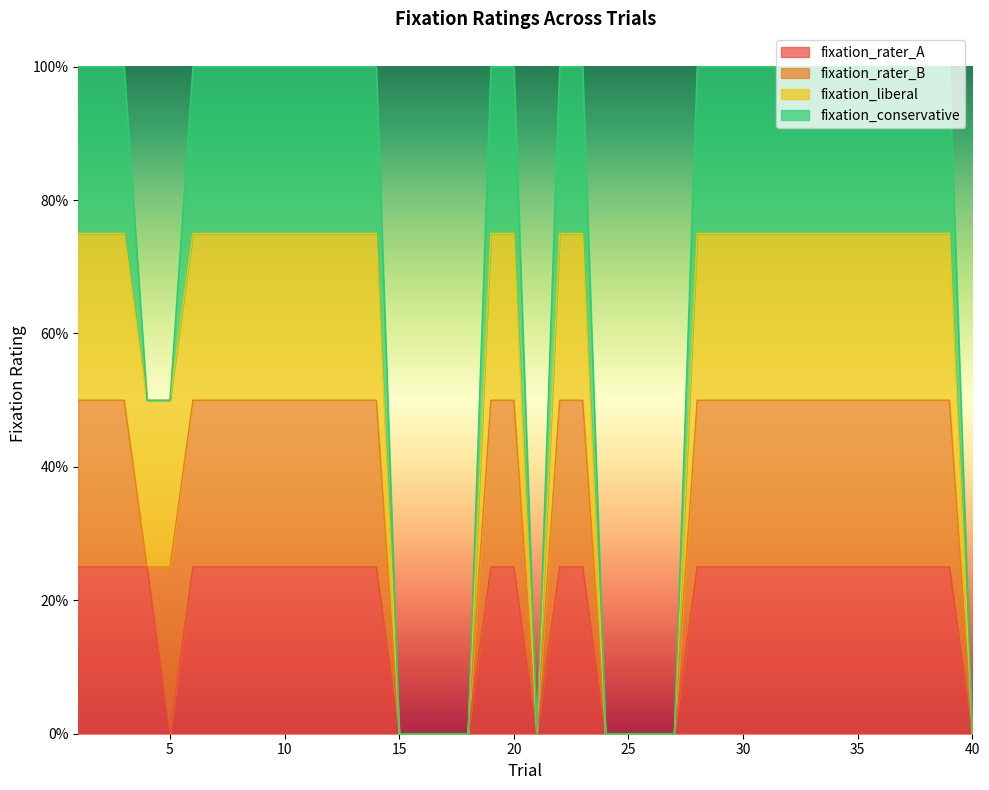

Count the number of categories in the chart.

40